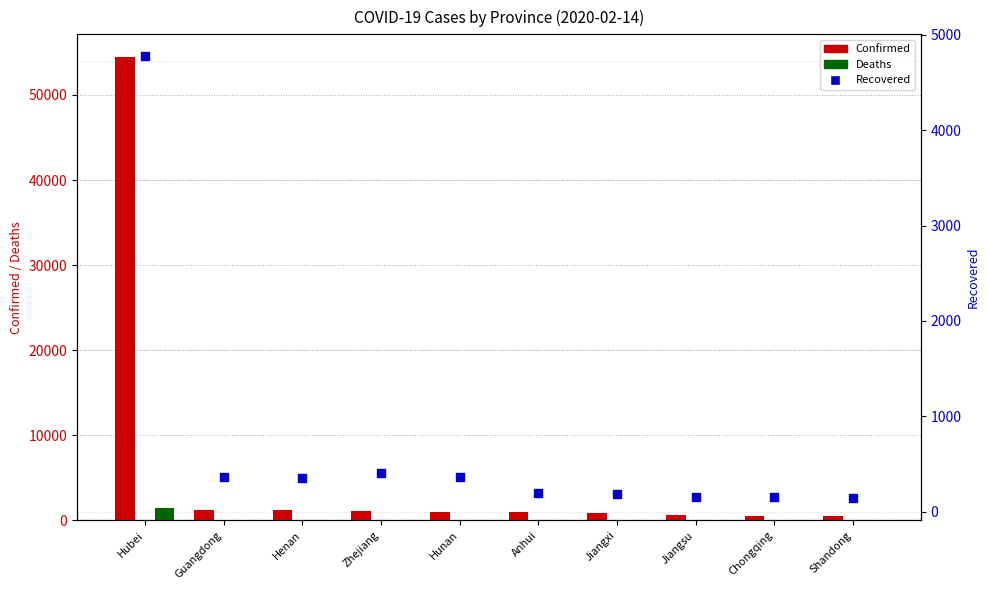

Which series has the largest total across all categories?

Confirmed